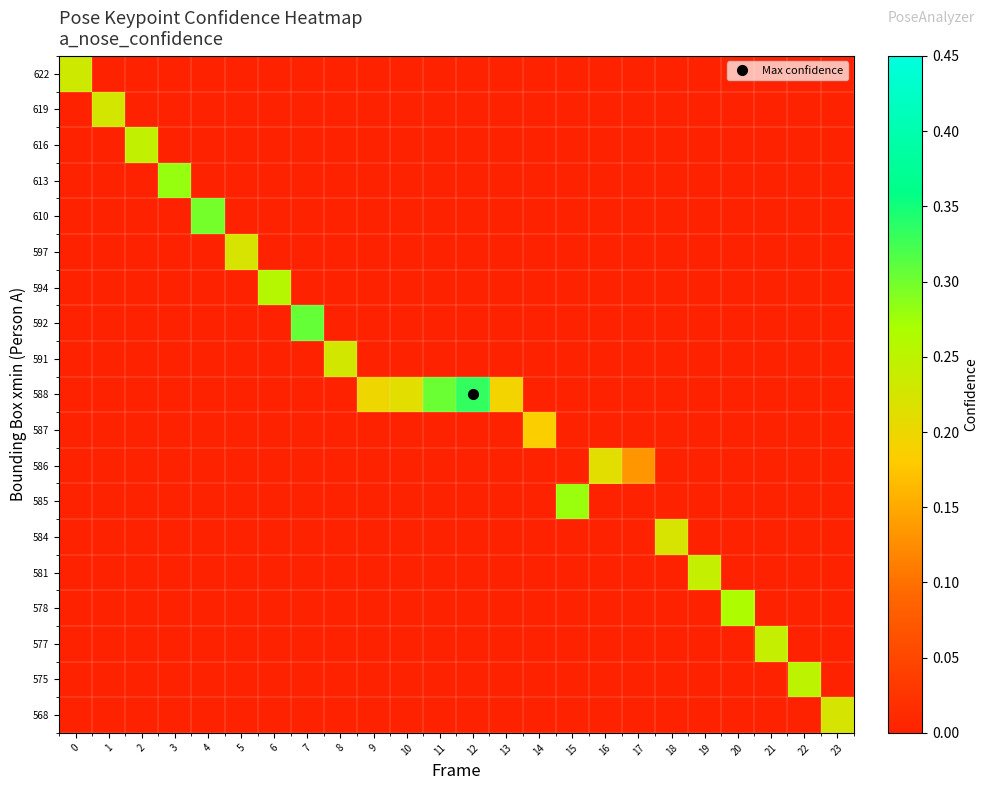

At 16, list the series in order from largest to smallest.

row_11, row_0, row_1, row_2, row_3, row_4, row_5, row_6, row_7, row_8, row_9, row_10, row_12, row_13, row_14, row_15, row_16, row_17, row_18